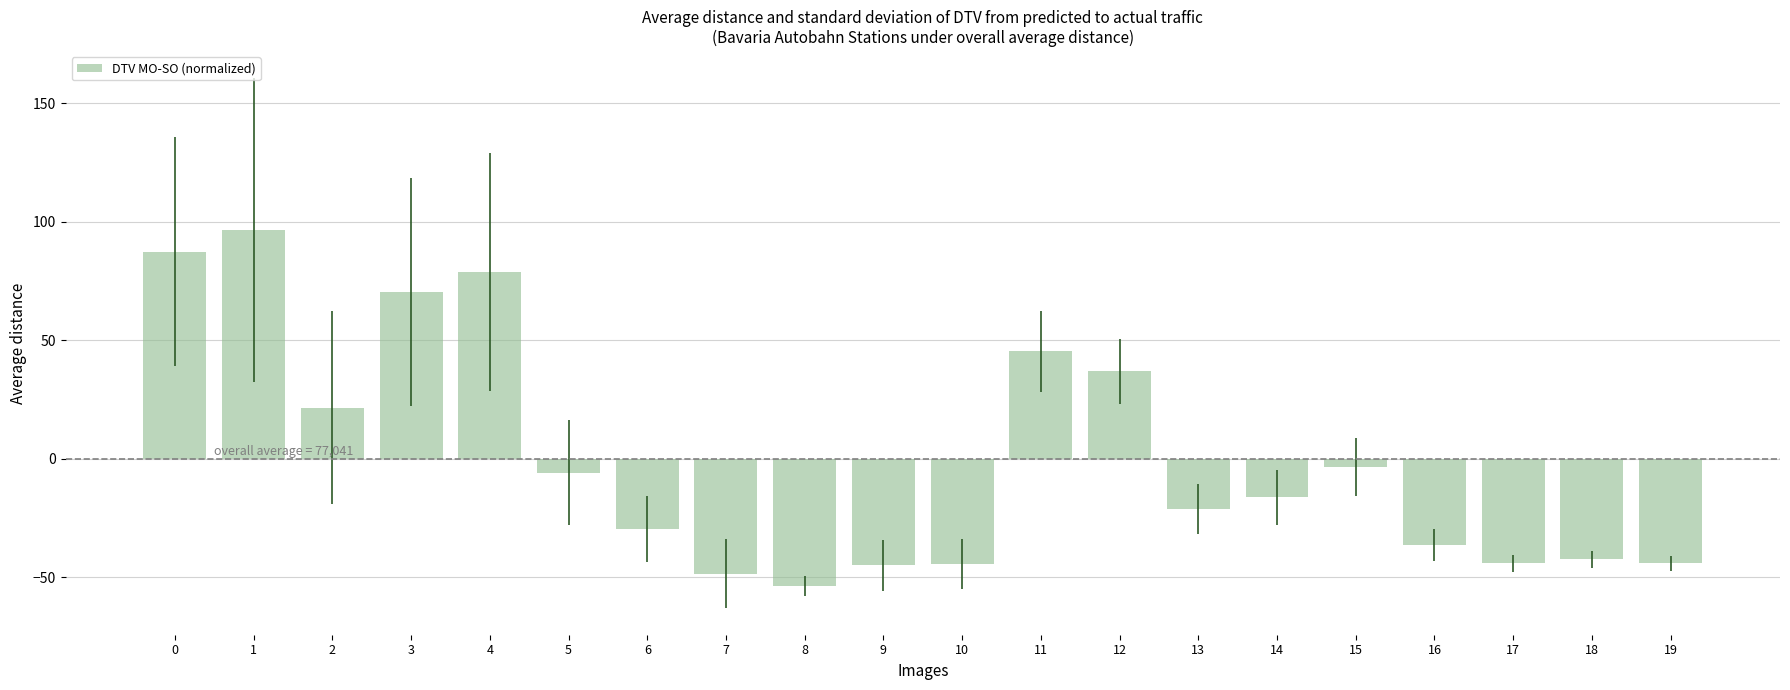

At which category does the chart reach its minimum across all series?

8